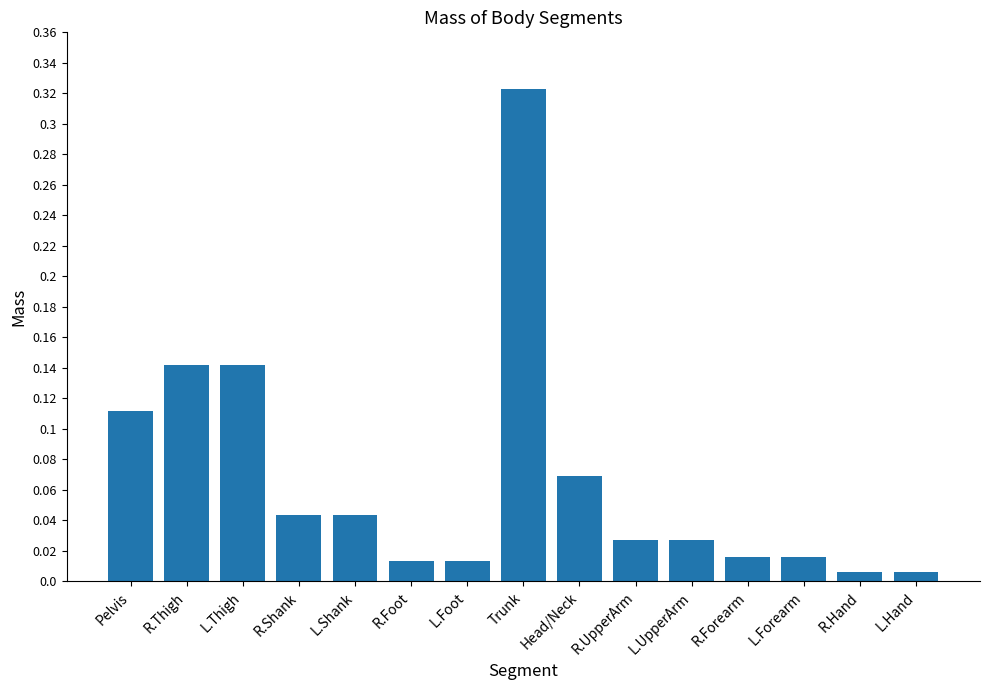

What is the sum of all values?

1.0